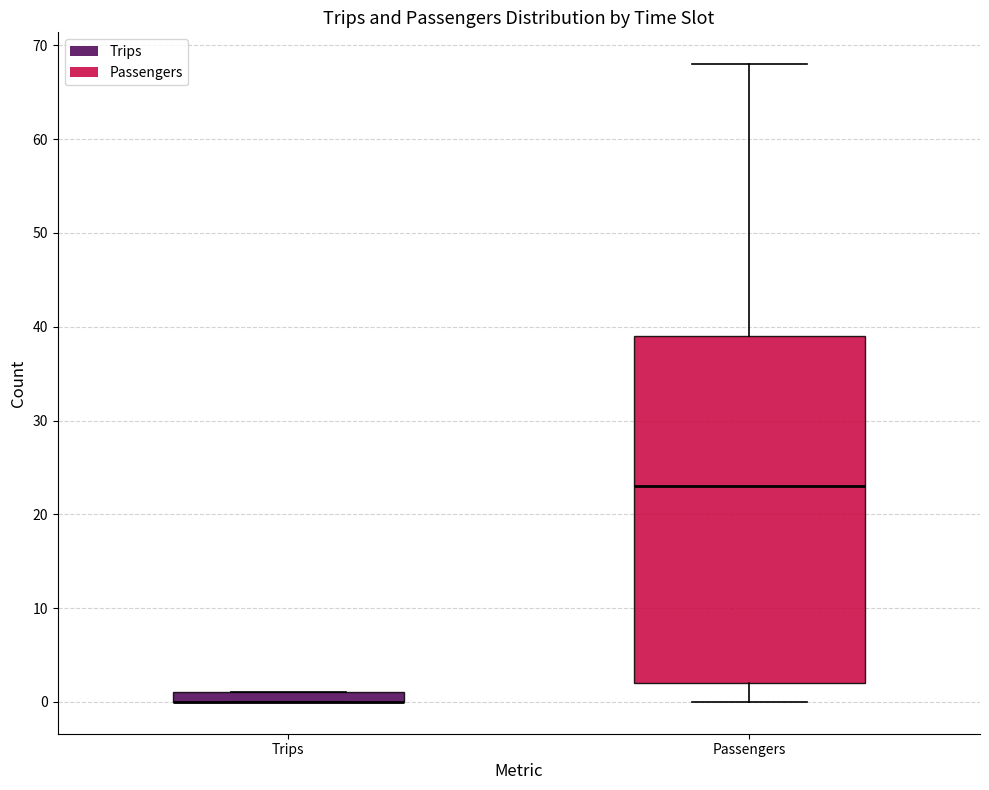

Where is the upper edge of the box for Trips on the y-axis? The values are not printed on the chart, so give them approximately, as read against the axis.

1